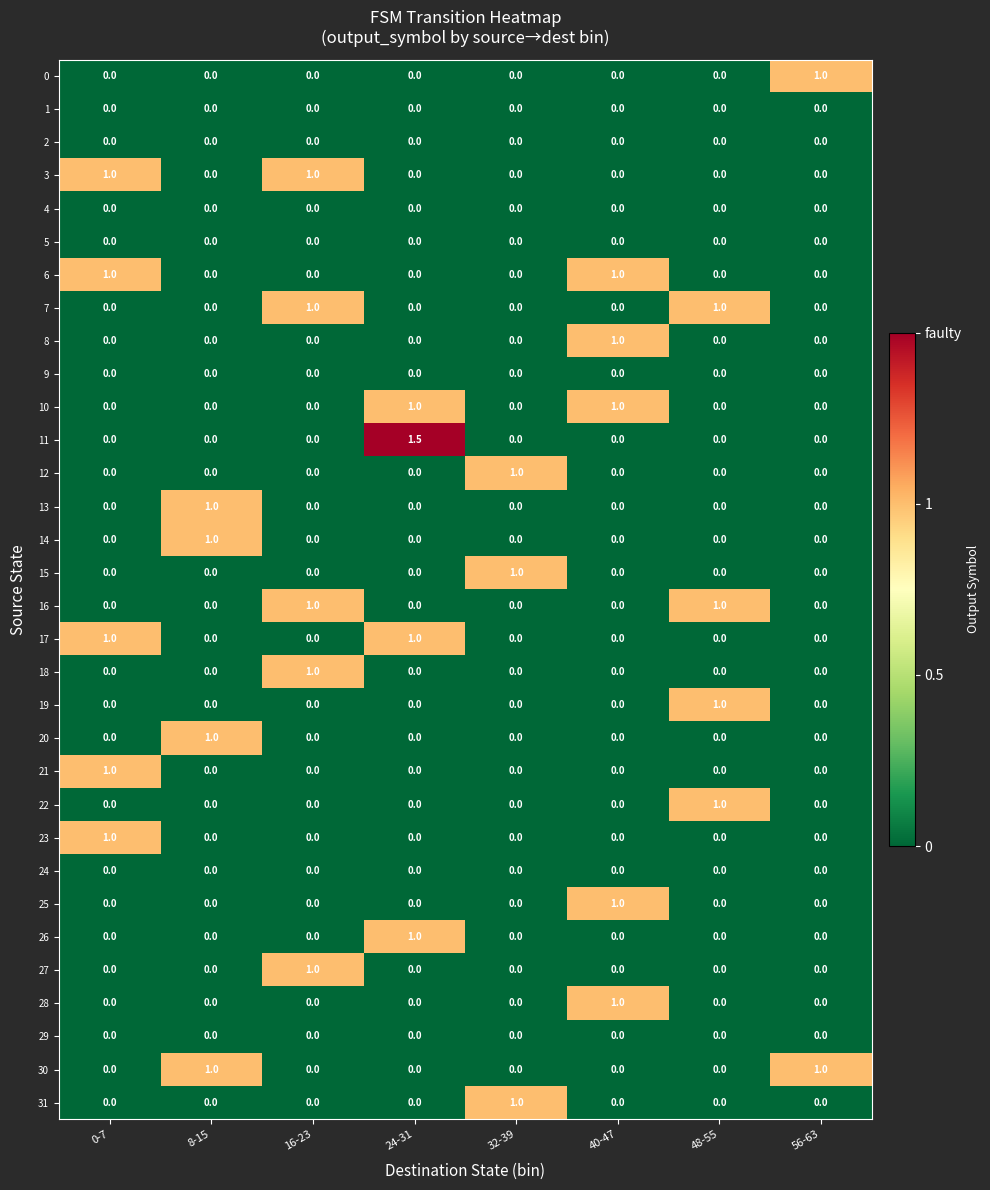

Count the number of categories in the chart.

8